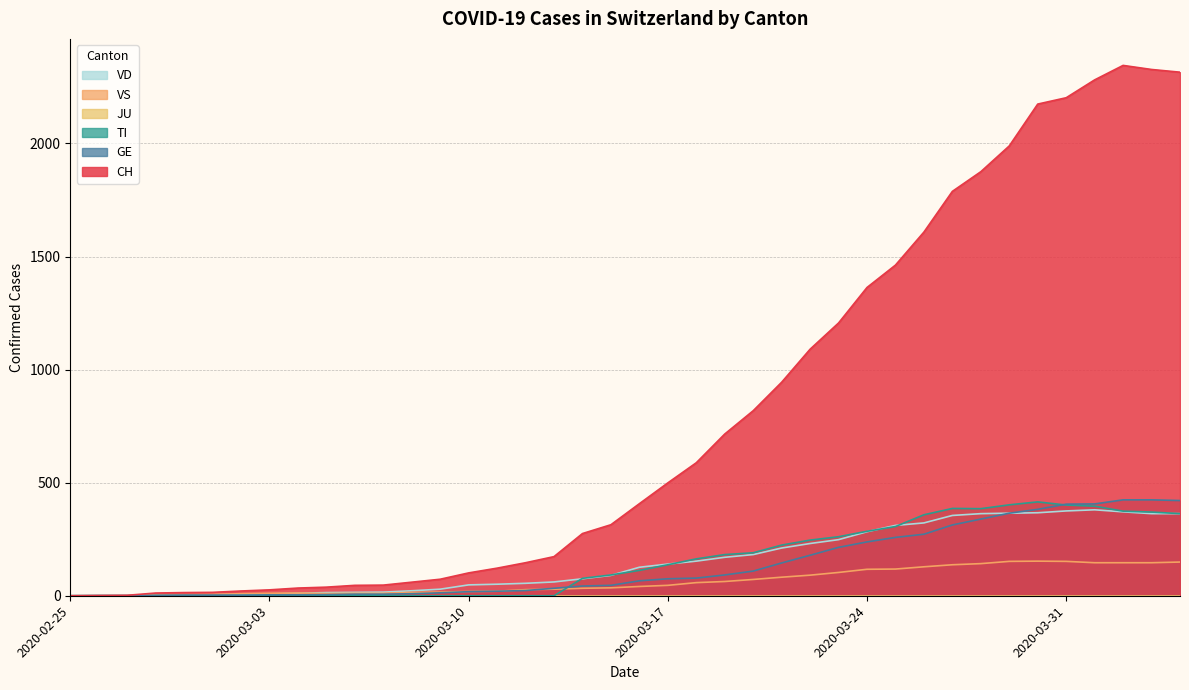

Where is TI nearest to the value 207?

2020-03-20